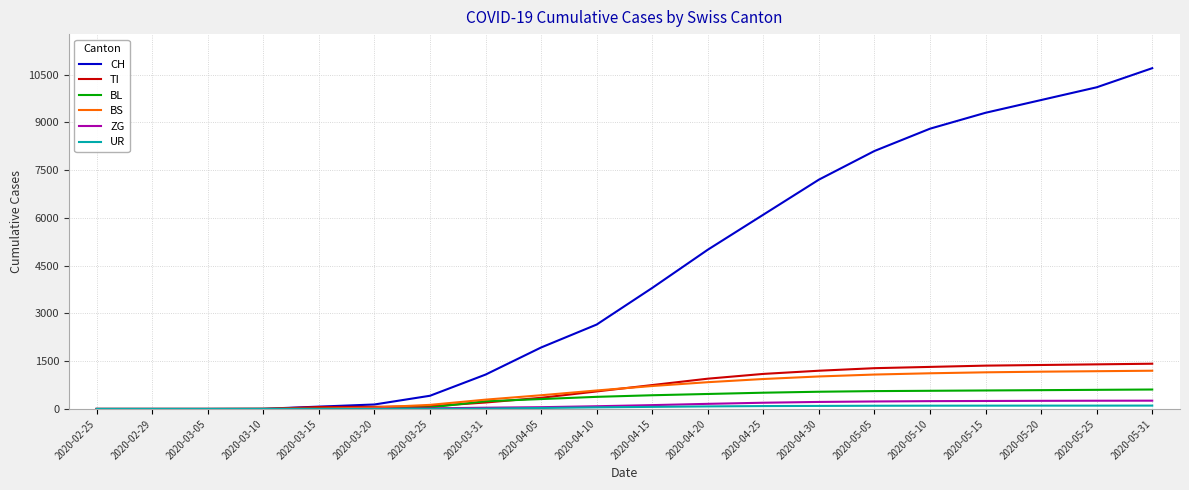

What is the greatest value displayed?

10700